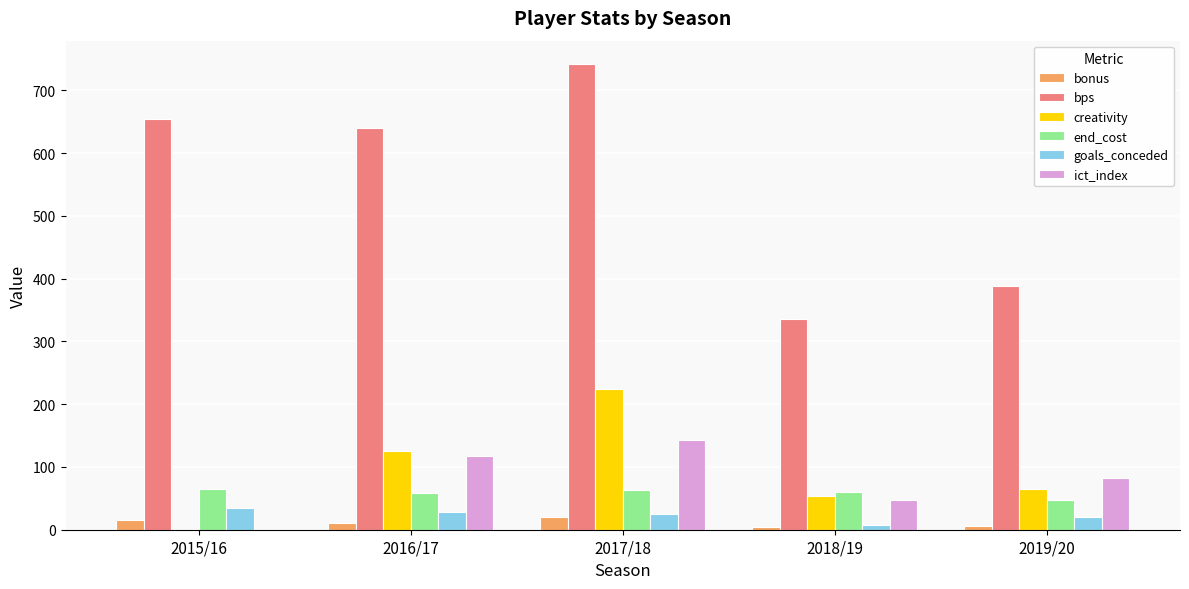

Is the value of ict_index at 2018/19 greater than the value of bonus at 2017/18?

Yes